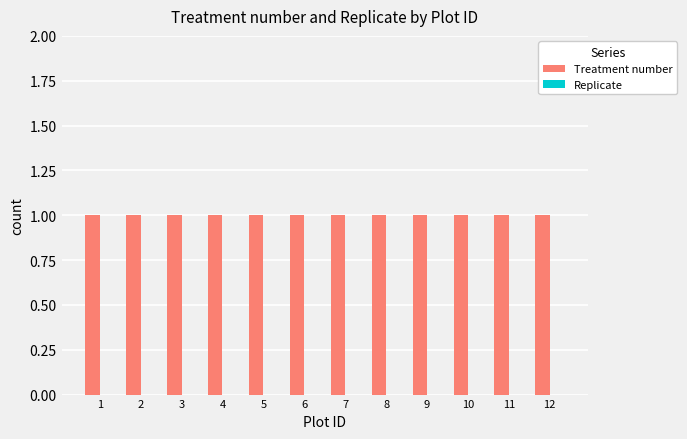

At how many categories does at least one series exceed 0?

12